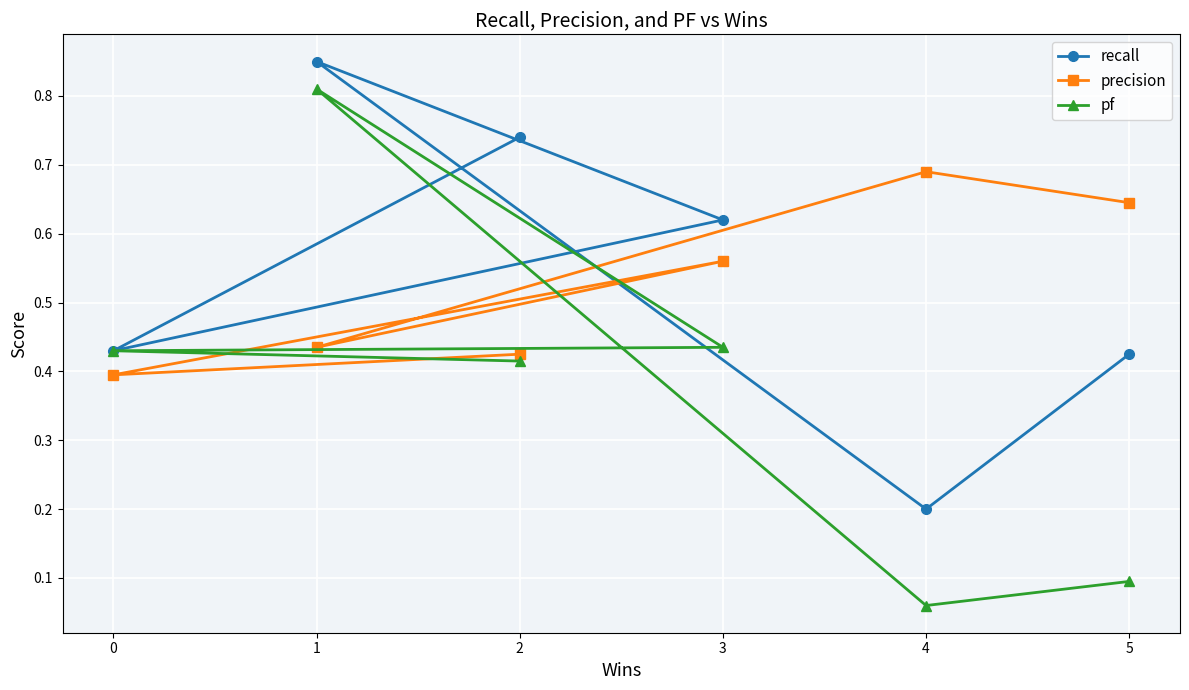

Between 1 and 3, which series saw the biggest shift?

pf